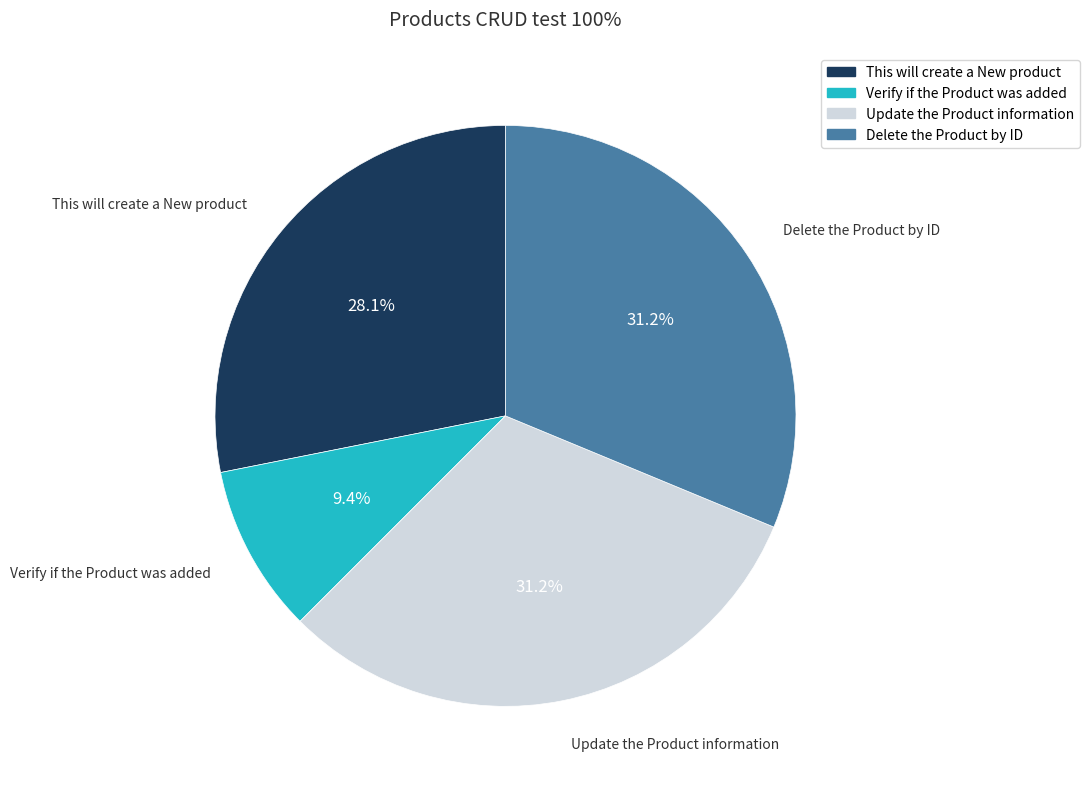

How many segments does this pie chart have?

4